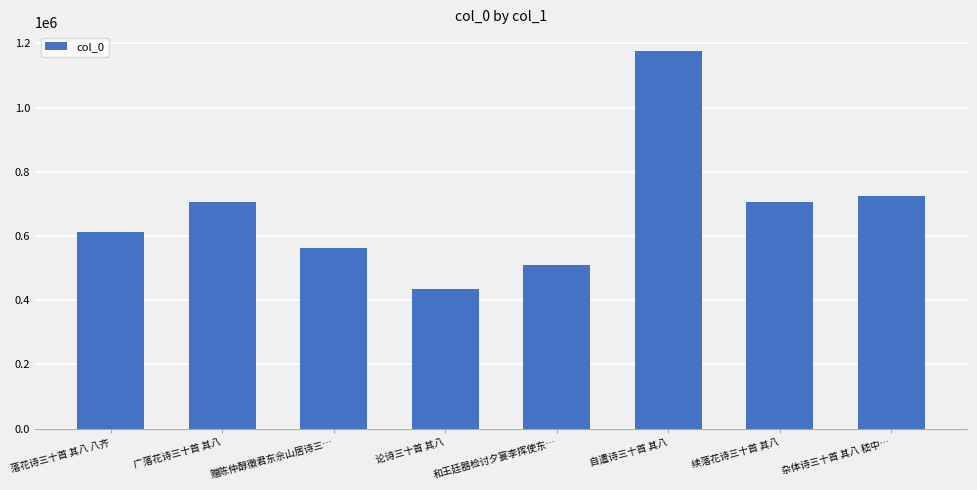

Which label corresponds to the largest value in the chart?

自遣诗三十首 其八